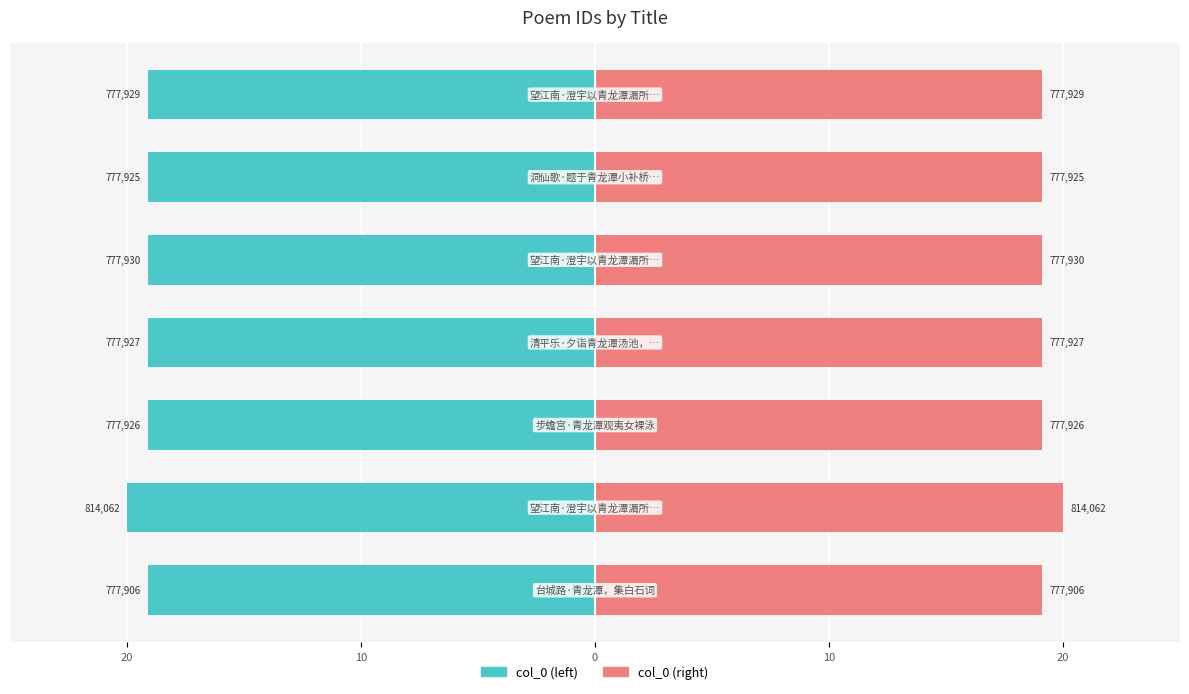

Rank the series at 0 from lowest to highest value.

col_0 (left), col_0 (right)